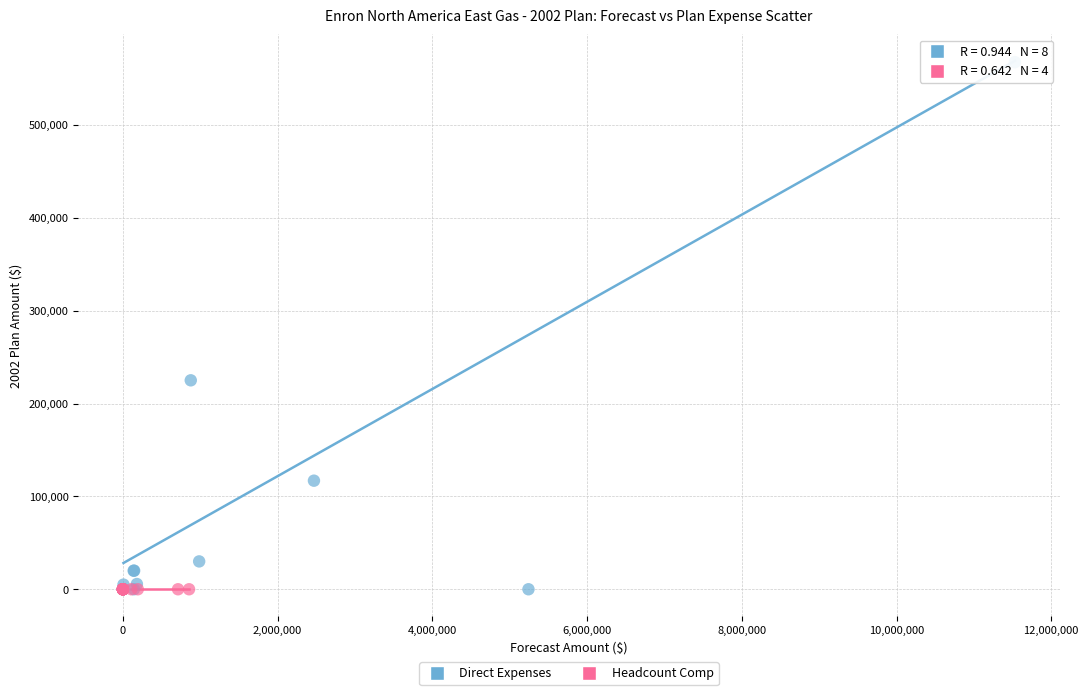

What are all the series names shown in the legend?

Direct Expenses, Headcount Comp